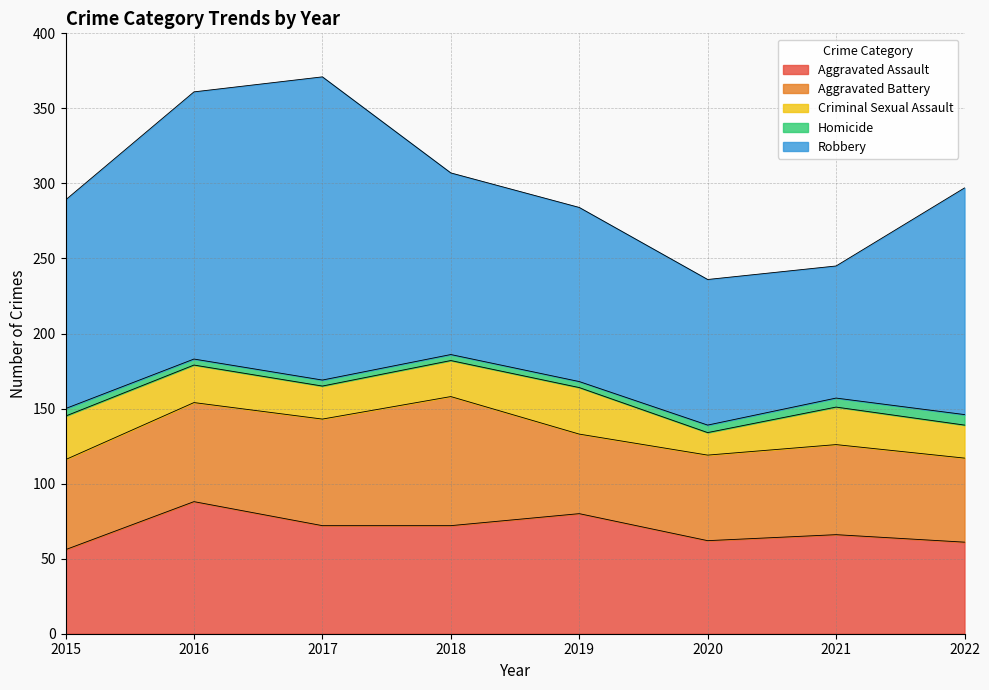

Which has a higher value, 2022 or 2018?

2018